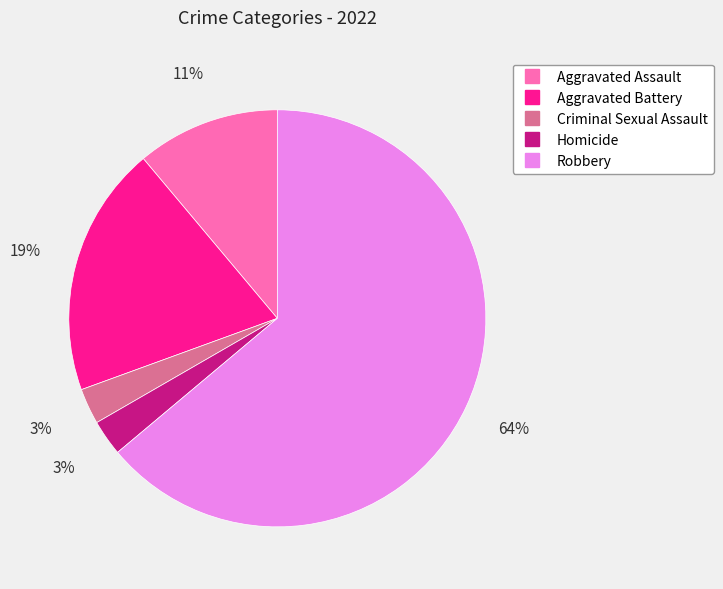

True or false: Homicide accounts for 3% of the total.

True